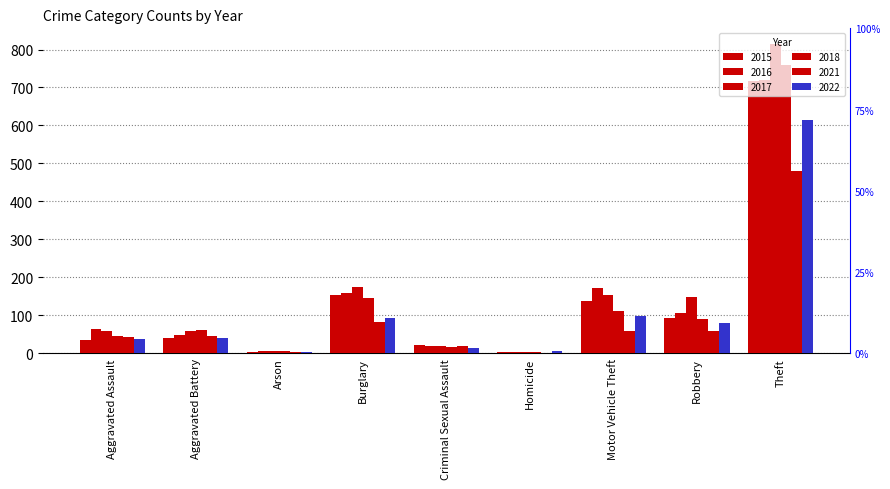

Which has a higher value, Criminal Sexual Assault or Theft?

Theft